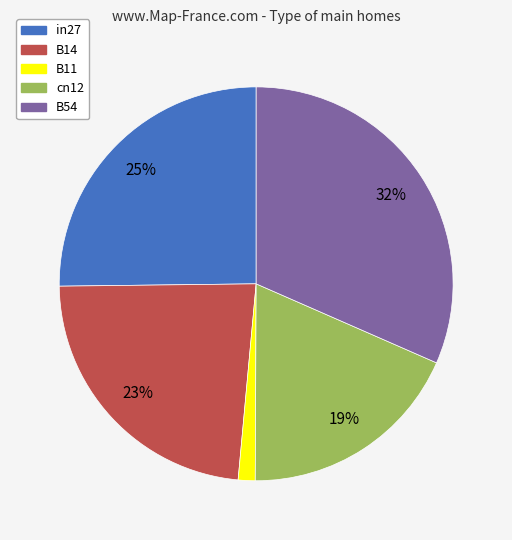

Is B14 the majority of the pie?

No